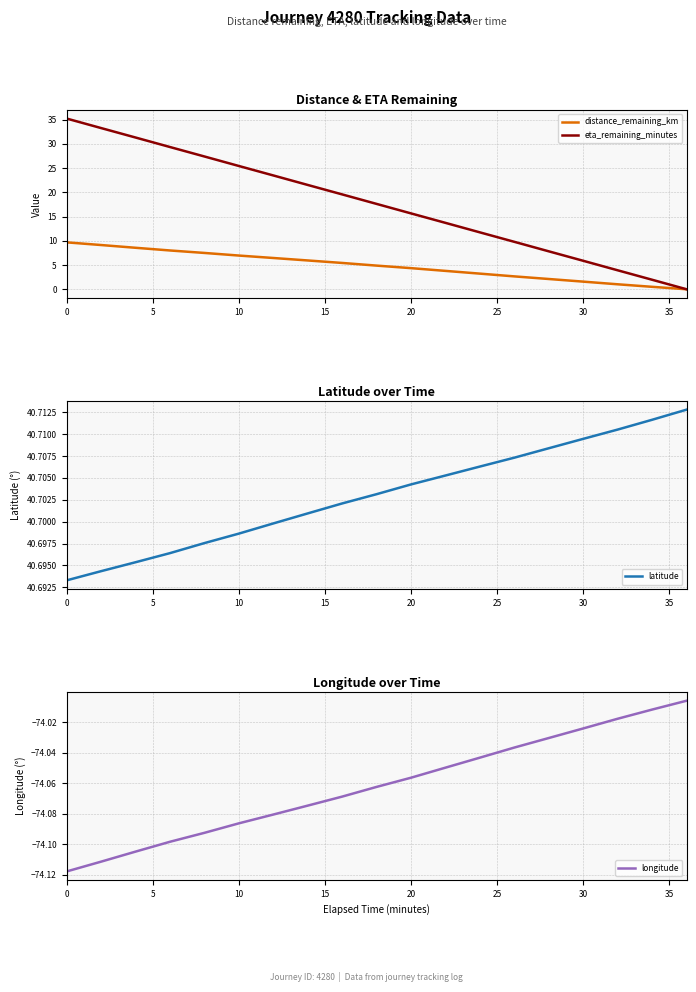

What is the greatest value displayed?

40.7